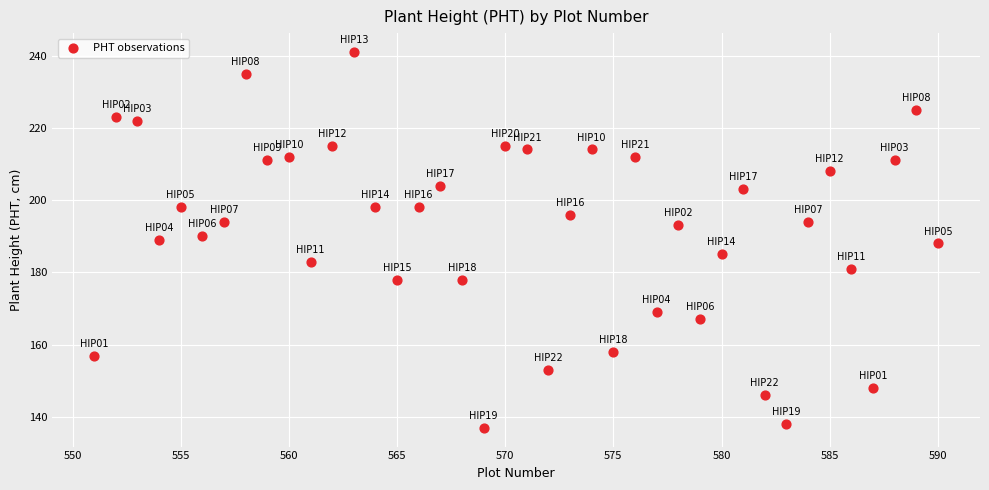

What is the range of Y values (max minus min)?

104